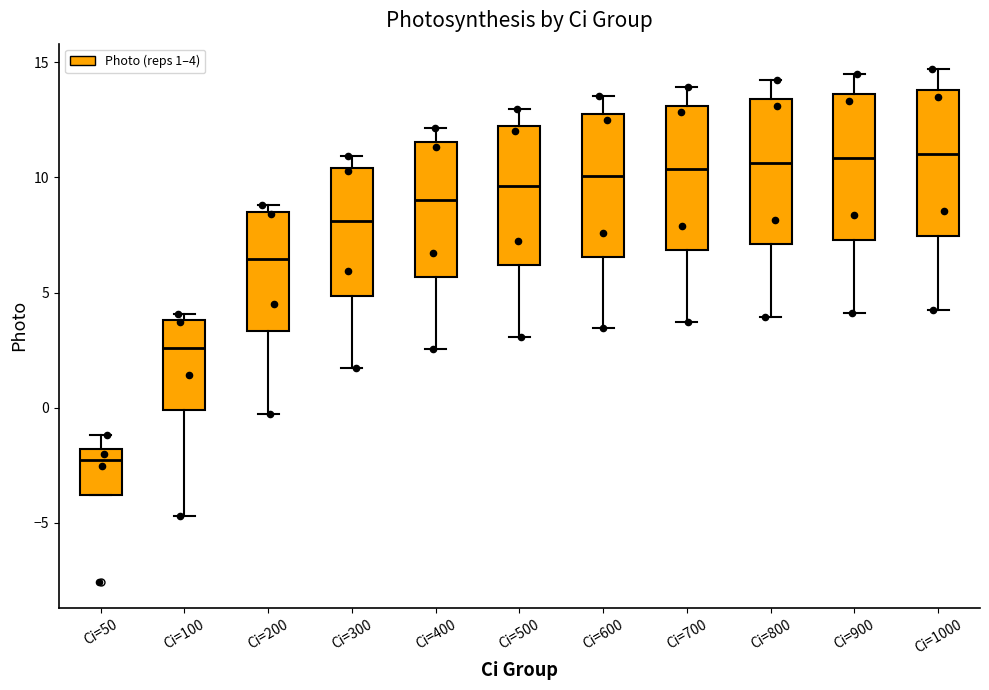

Reading left to right, transcribe this box plot: for each box, give where its median line is, the range the box spans, and where its two whiskers end, as read against the y-axis. The values are not printed on the chart, so give them approximately, as read against the axis.

Ci=50: median -2.5, box -4.0 to -2.0, whiskers -4.0 to -1.0
Ci=100: median 2.5, box 0.0 to 4.0, whiskers -4.5 to 4.0 (just above the box's upper edge)
Ci=200: median 6.5, box 3.5 to 8.5, whiskers -0.5 to 9.0
Ci=300: median 8.0, box 5.0 to 10.5, whiskers 1.5 to 11.0
Ci=400: median 9.0, box 5.5 to 11.5, whiskers 2.5 to 12.0
Ci=500: median 9.5, box 6.0 to 12.0, whiskers 3.0 to 13.0
Ci=600: median 10.0, box 6.5 to 12.5, whiskers 3.5 to 13.5
Ci=700: median 10.5, box 7.0 to 13.0, whiskers 3.5 to 14.0
Ci=800: median 10.5, box 7.0 to 13.5, whiskers 4.0 to 14.0
Ci=900: median 11.0, box 7.5 to 13.5, whiskers 4.0 to 14.5
Ci=1000: median 11.0, box 7.5 to 14.0, whiskers 4.5 to 14.5